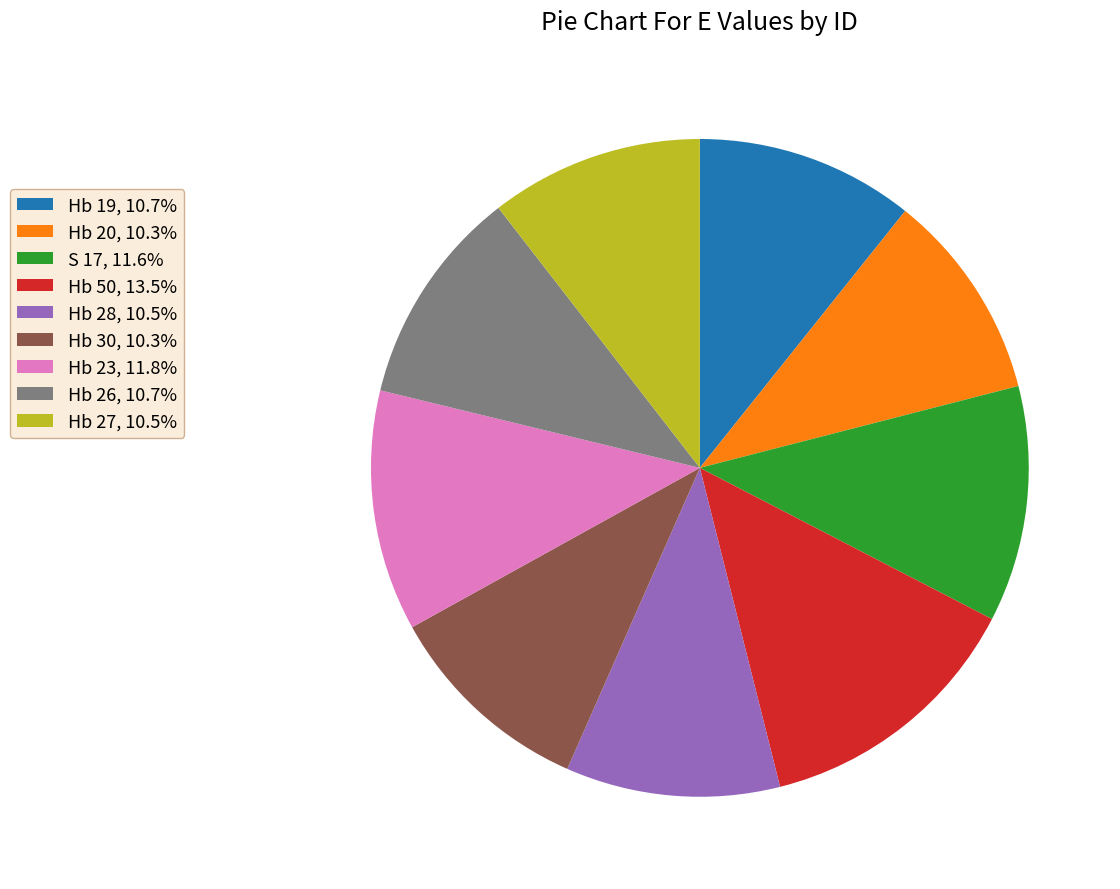

Is there a majority slice in this chart?

No